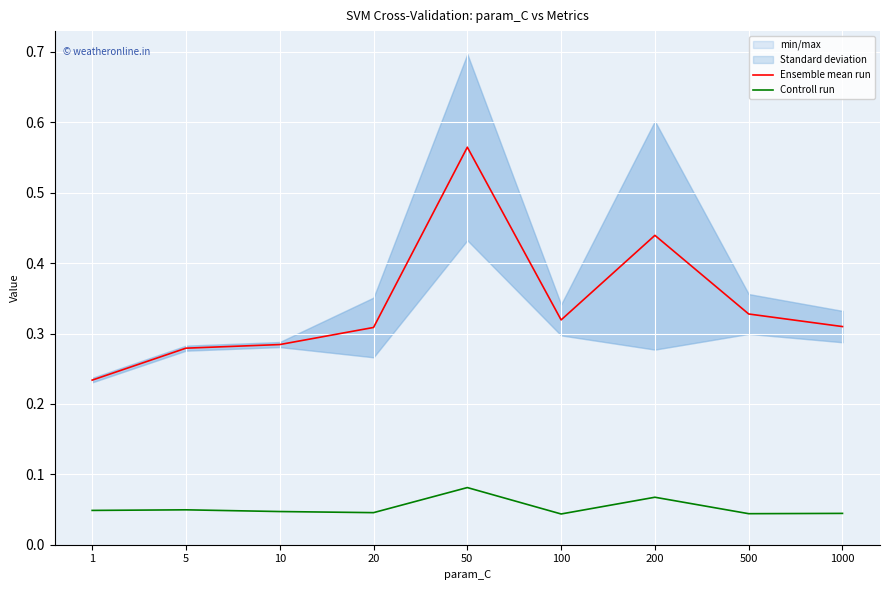

Read the Controll run value at 50.

0.1